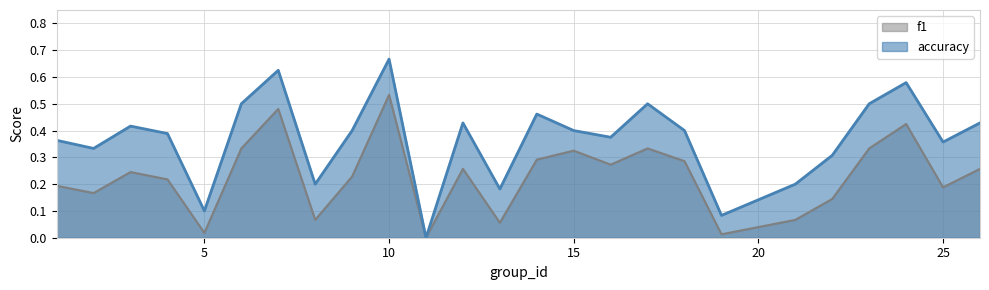

What is the difference between the maximum and minimum values in the accuracy series?

0.7